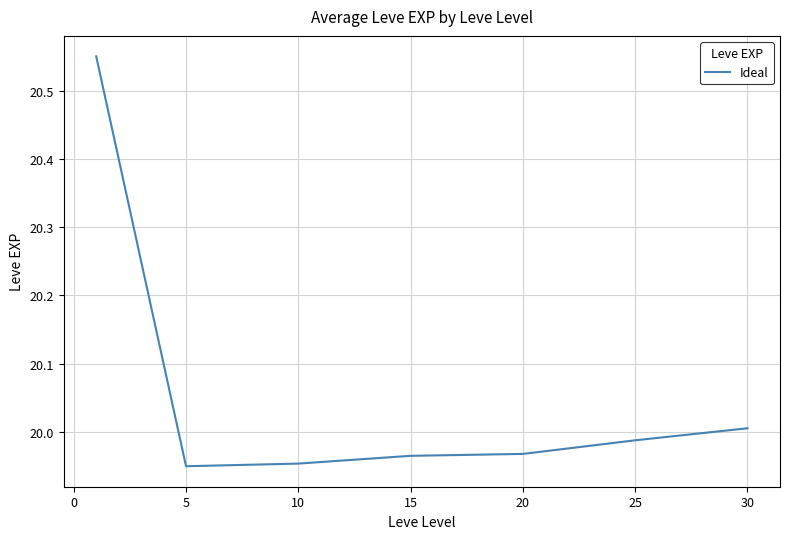

What is the sum of all values?

140.4